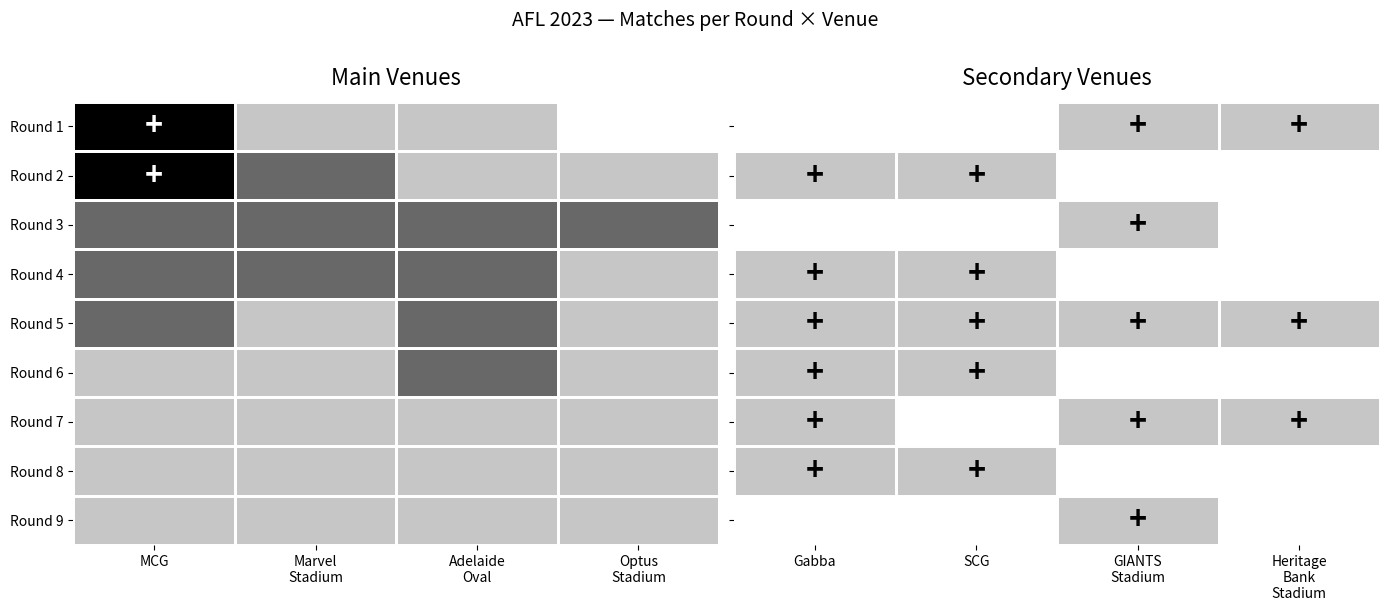

How many data points does each series have?

4